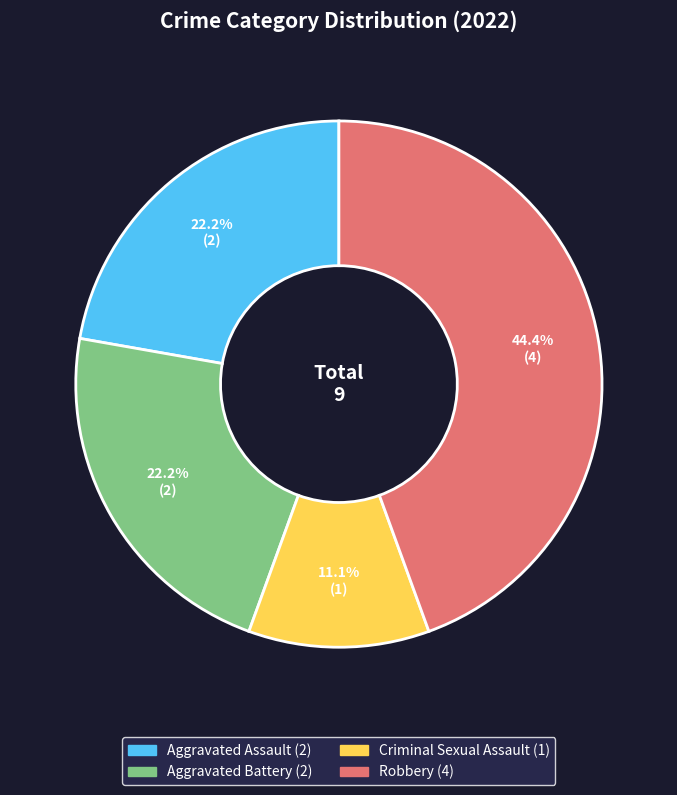

Between Robbery and Aggravated Assault, which is larger?

Robbery